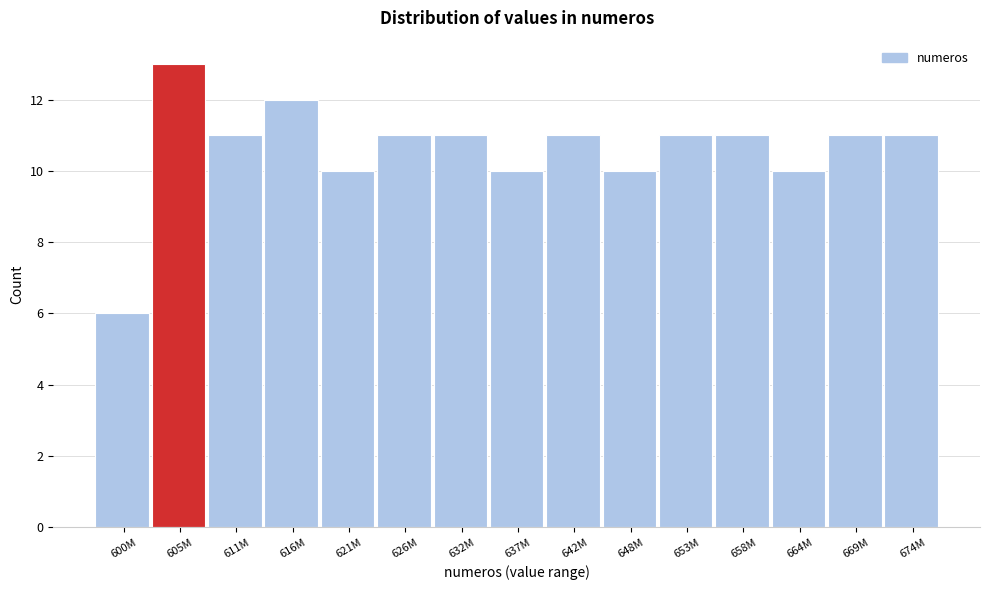

Reading right to left, list all the values displayed in this chart.

674M=11	669M=11	664M=10	658M=11	653M=11	648M=10	642M=11	637M=10	632M=11	626M=11	621M=10	616M=12	611M=11	605M=13	600M=6